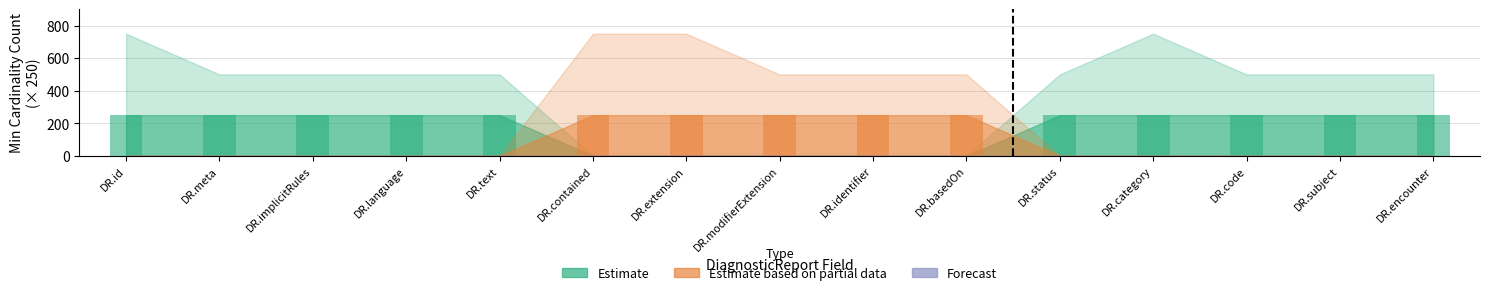

The value of Estimate at DR.contained is 0. True or false?

True